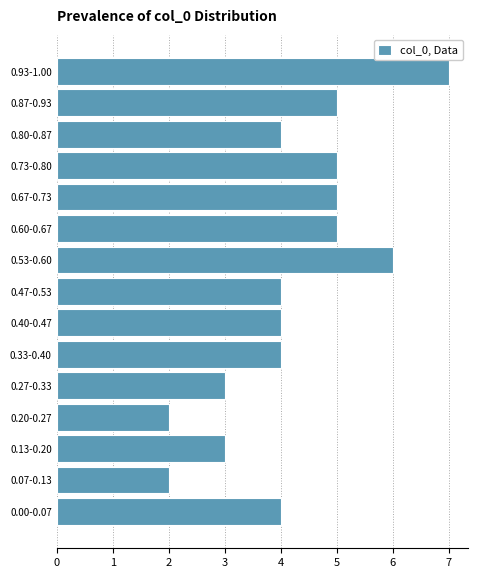

Reading bottom to top, list all the values displayed in this chart.

4	2	3	2	3	4	4	4	6	5	5	5	4	5	7